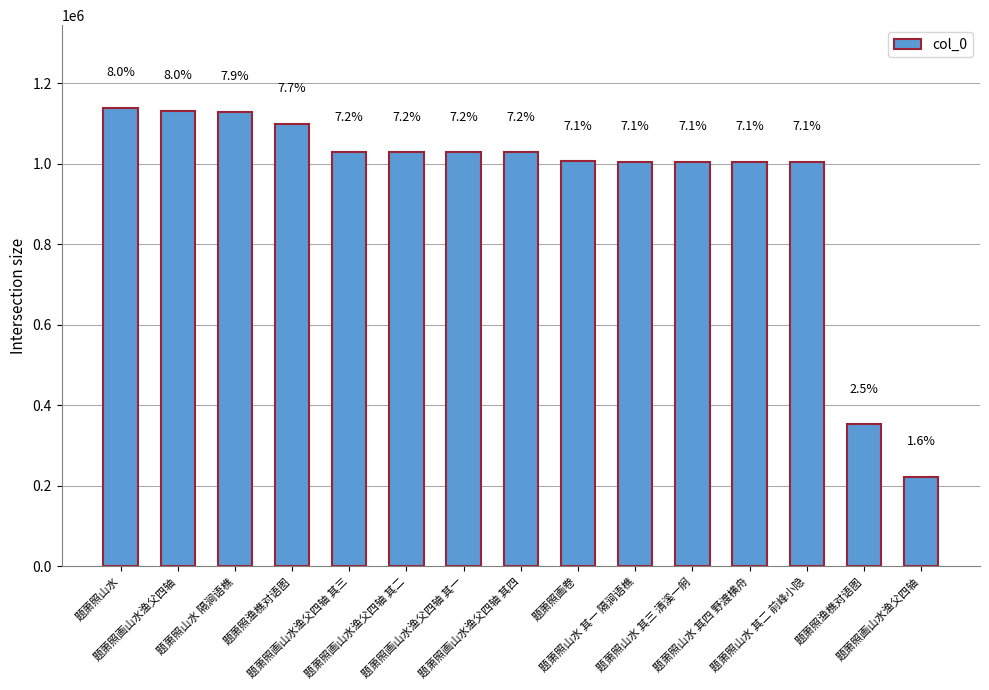

What is the value of the 15th bar from the left?

1131360